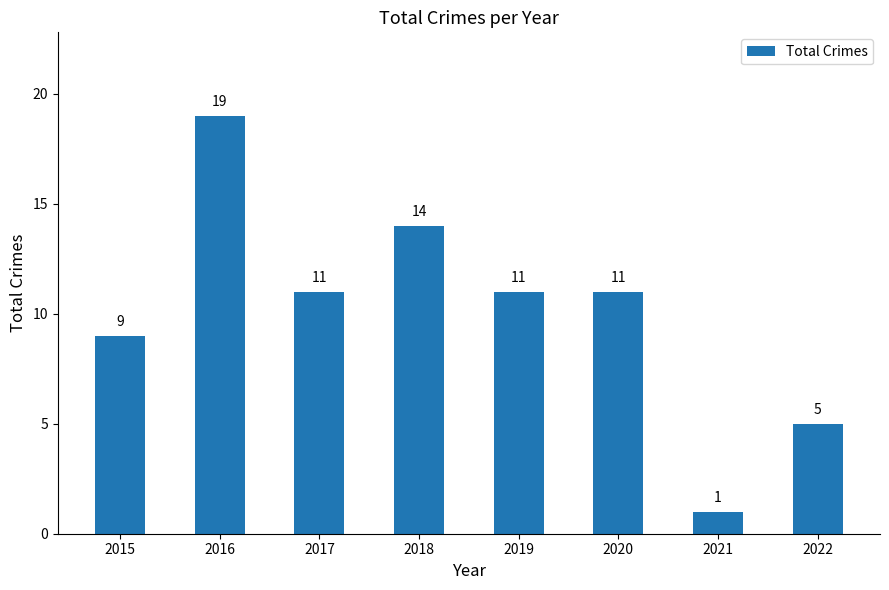

The chart shows a value of 11 at 2017. True or false?

True